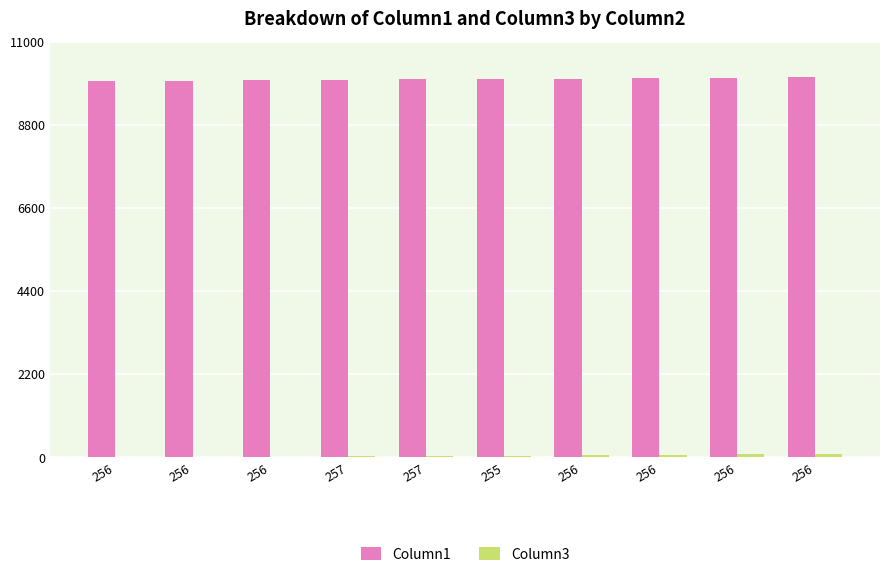

Which series changed the most between 255 and 256?

Column1